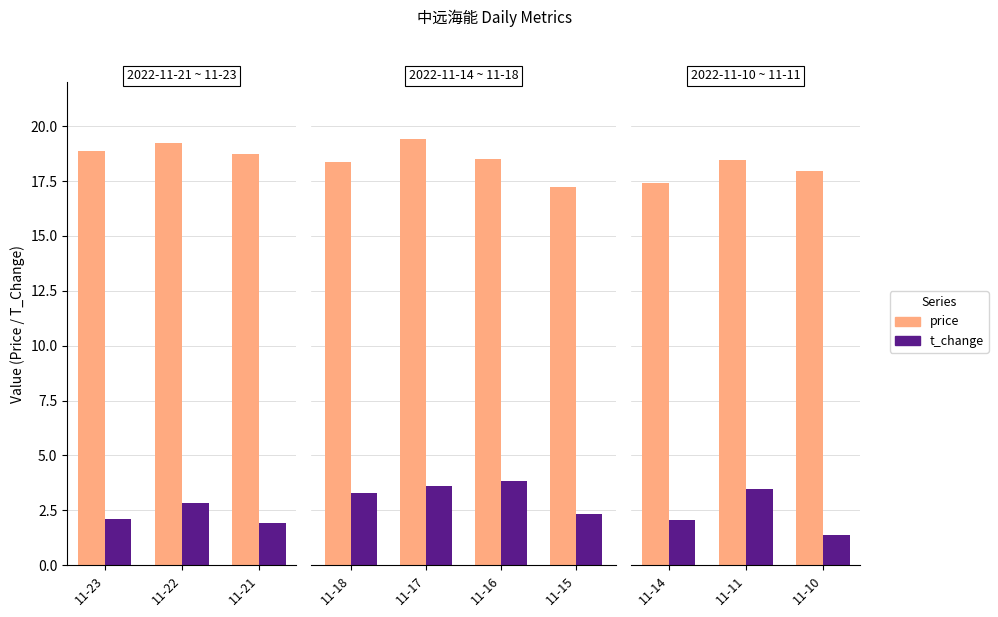

What is the difference between the highest and lowest values at 11-10?

16.6